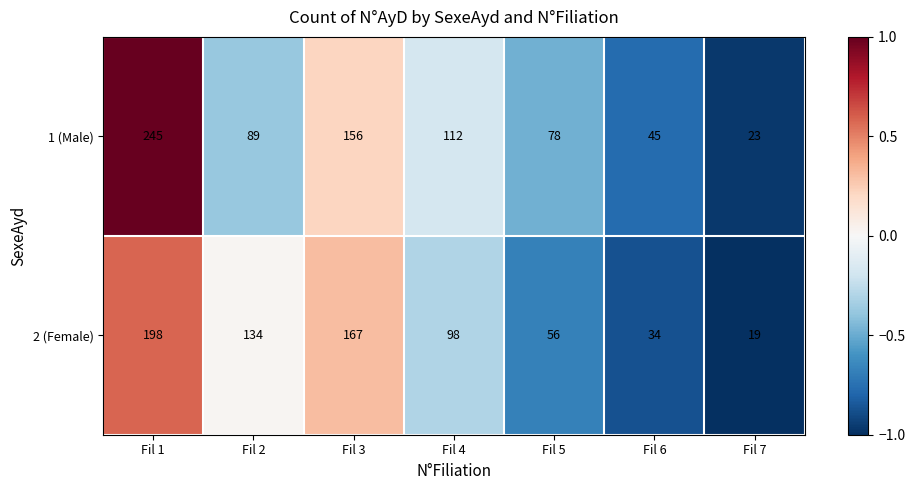

True or false: 2 (Female) has a value of 34 at Fil 6.

True